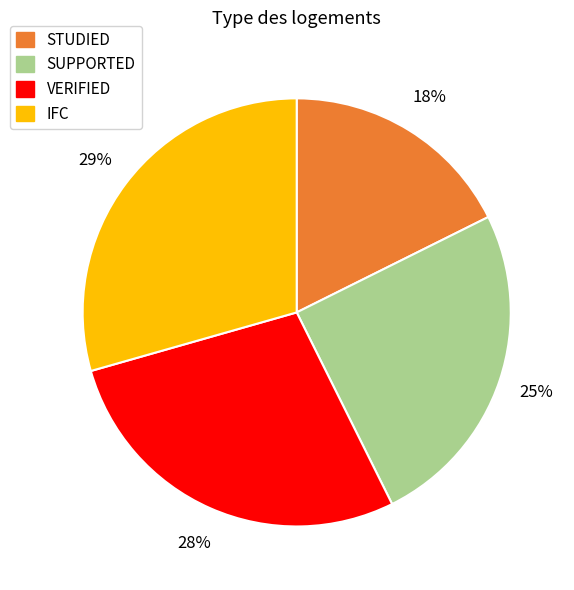

To the nearest percent, what is the average slice percentage?

25%